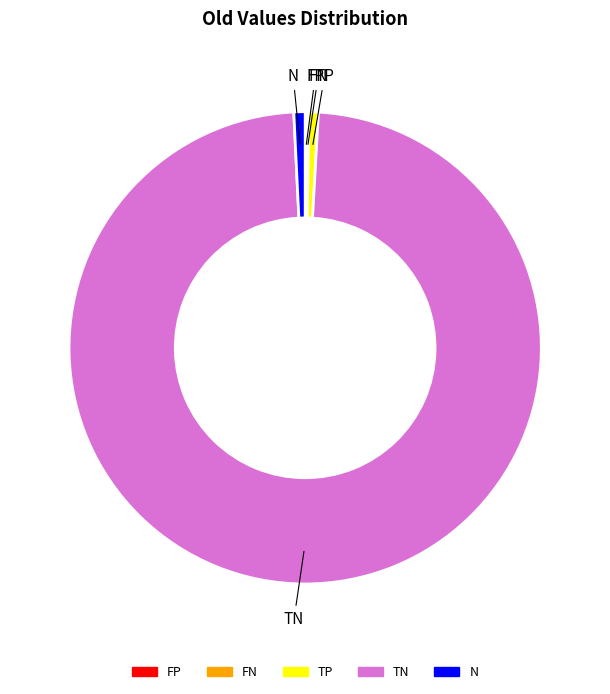

True or false: TN accounts for 98% of the total.

True